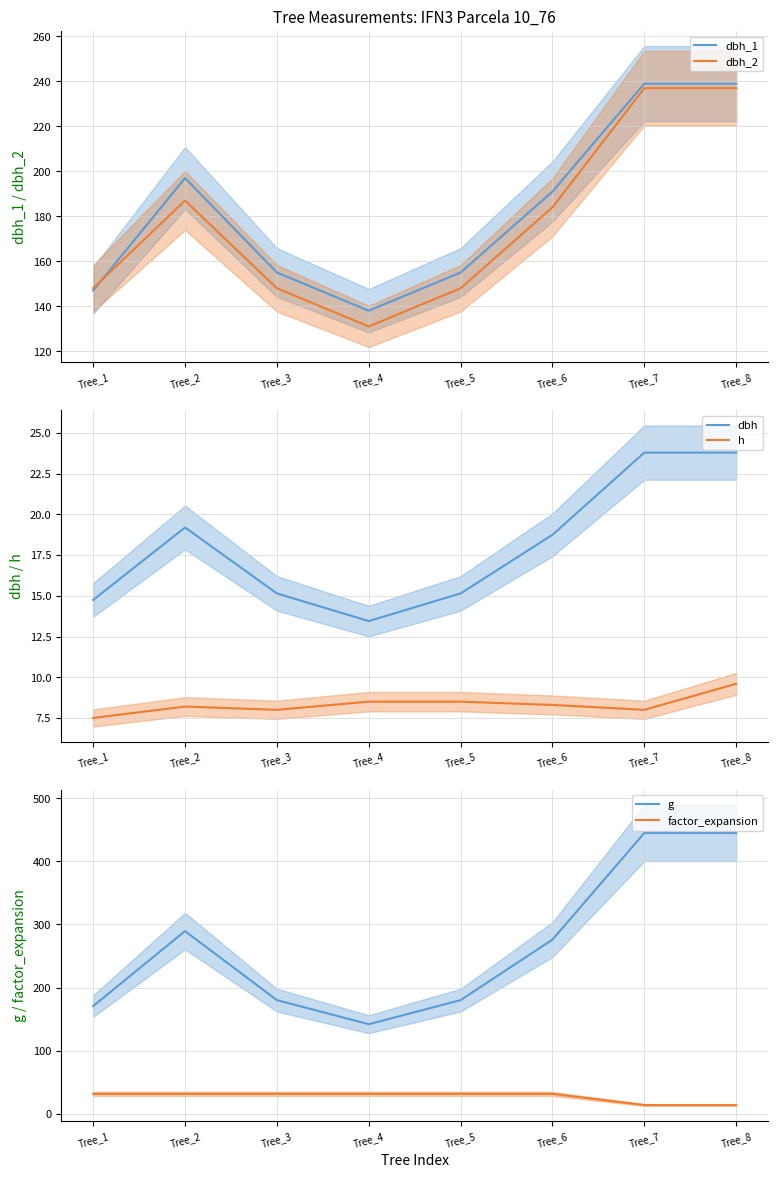

Which label corresponds to the smallest value in the chart?

Tree_1